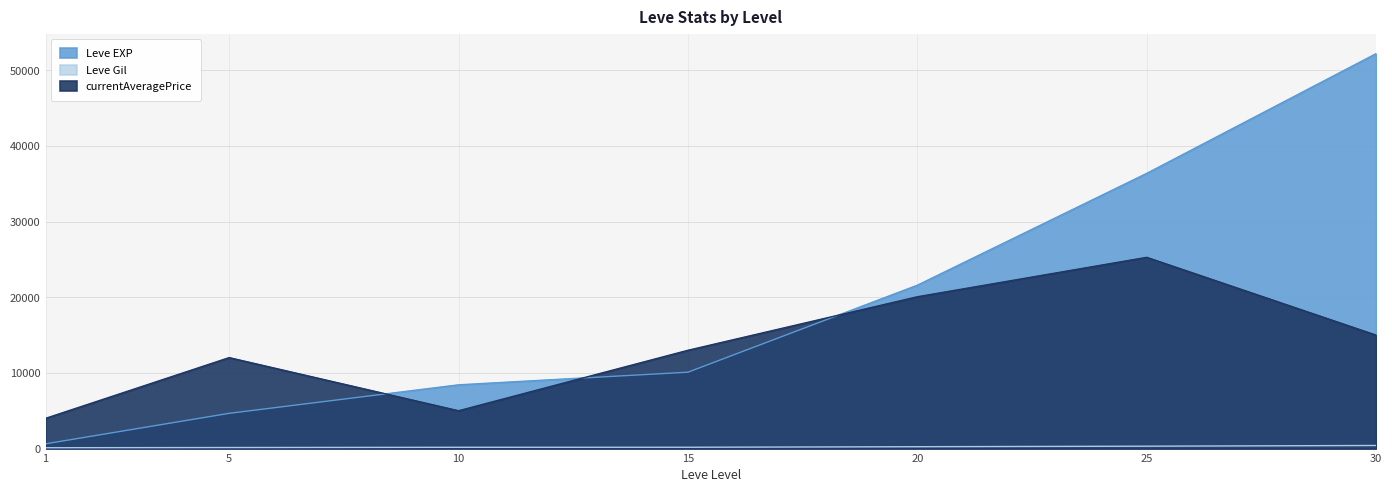

Rank the categories by Leve Gil value from highest to lowest.

30, 25, 20, 15, 10, 5, 1